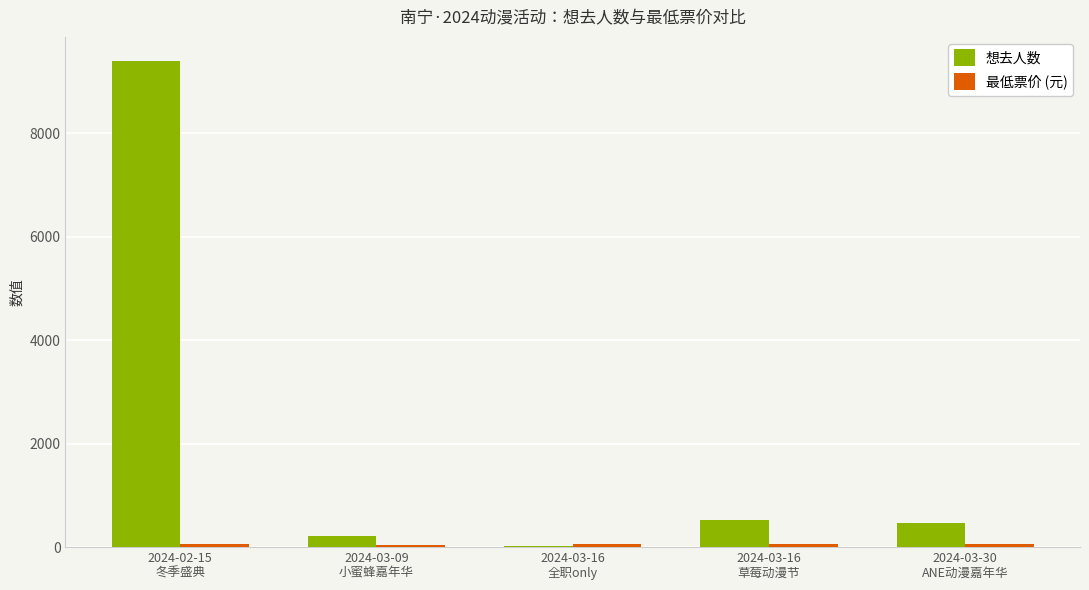

Which series has the largest total across all categories?

想去人数